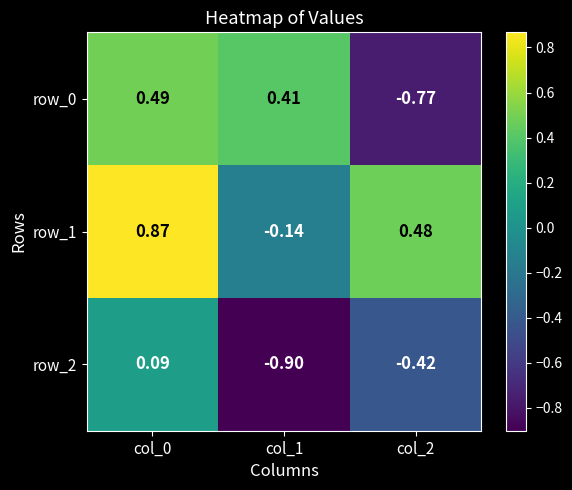

Is the value of row_2 at col_2 greater than the value of row_1 at col_0?

No